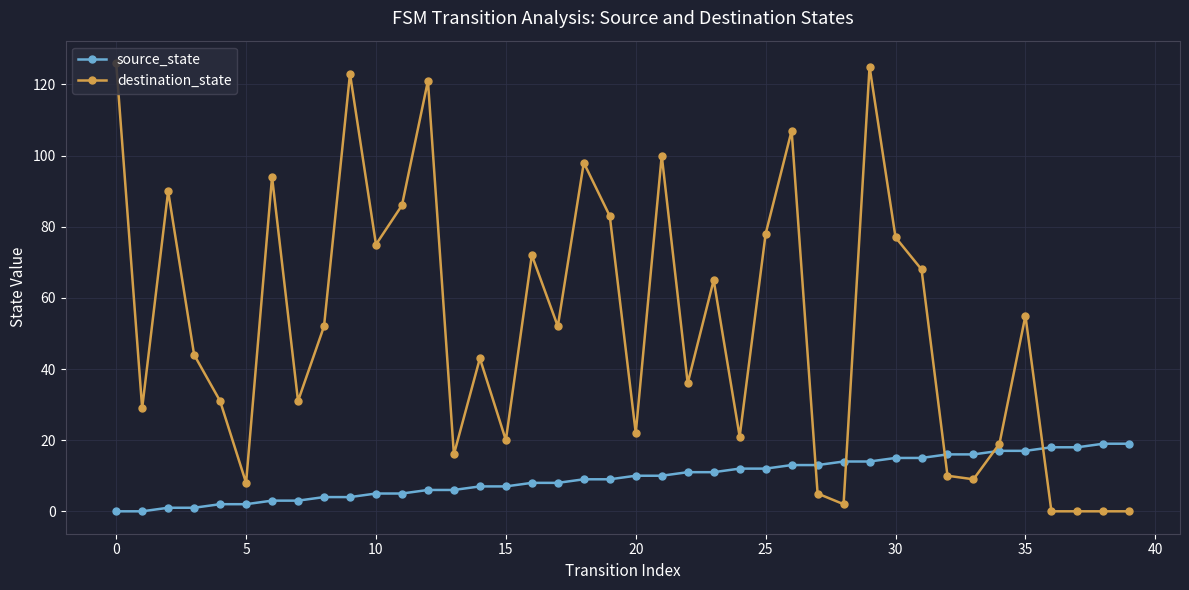

How many lines are shown in the chart?

2